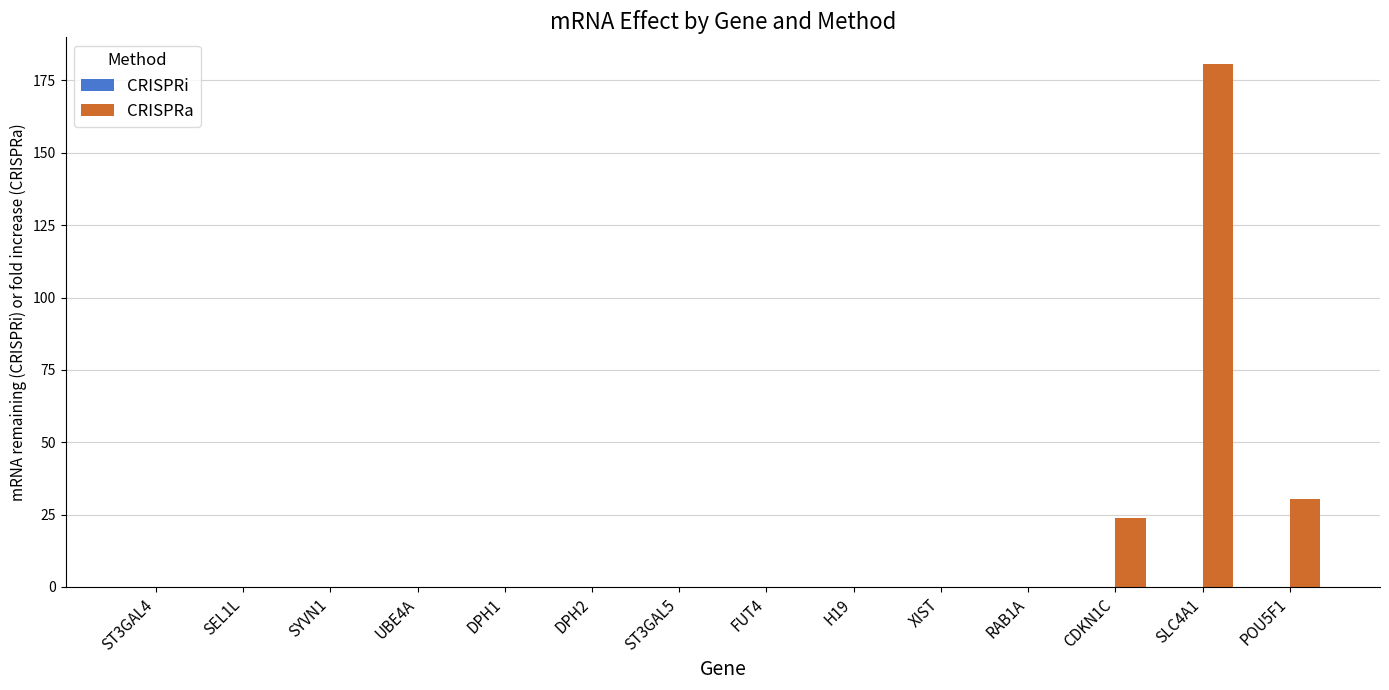

Which series has the largest total across all categories?

CRISPRa